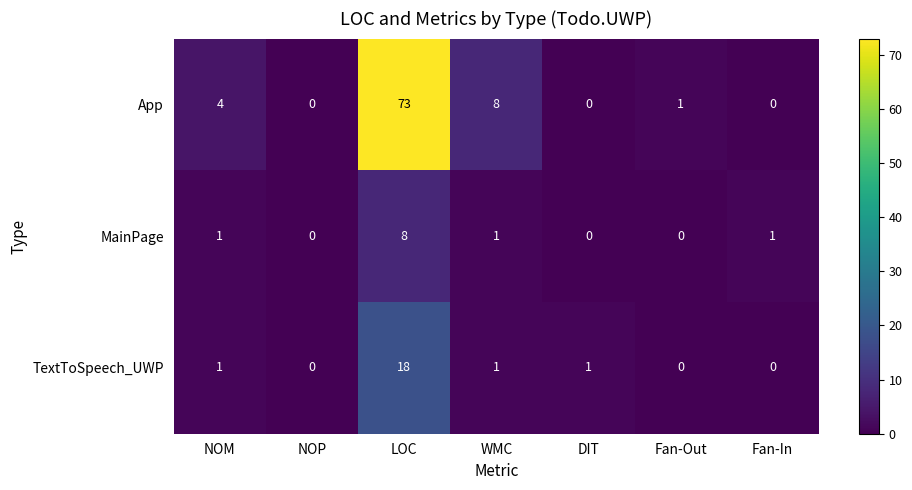

Reading left to right, transcribe all the data shown in this chart.

App: NOM=4	NOP=0	LOC=73	WMC=8	DIT=0	Fan-Out=1	Fan-In=0
MainPage: NOM=1	NOP=0	LOC=8	WMC=1	DIT=0	Fan-Out=0	Fan-In=1
TextToSpeech_UWP: NOM=1	NOP=0	LOC=18	WMC=1	DIT=1	Fan-Out=0	Fan-In=0